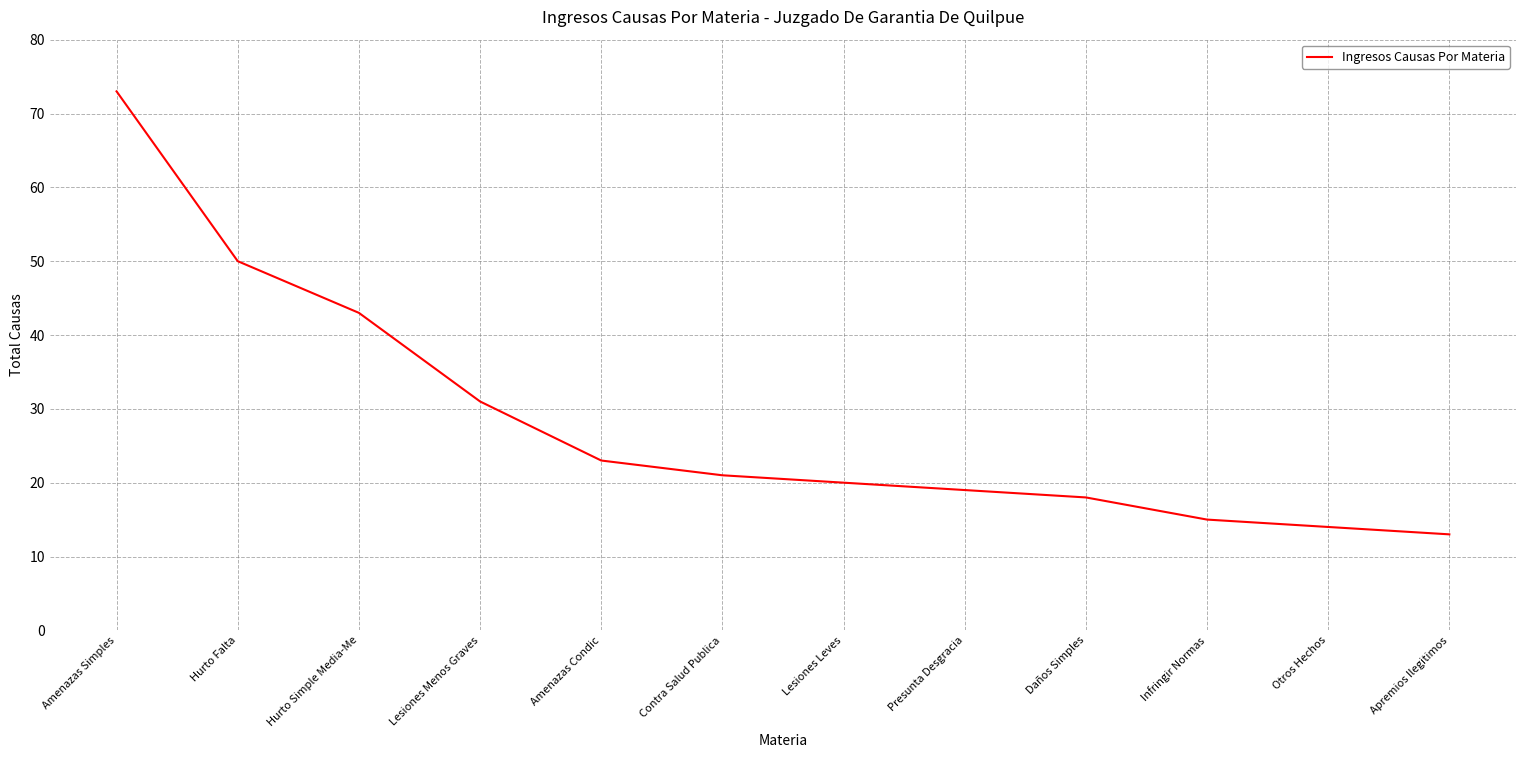

What is the difference between the second highest and minimum values?

37